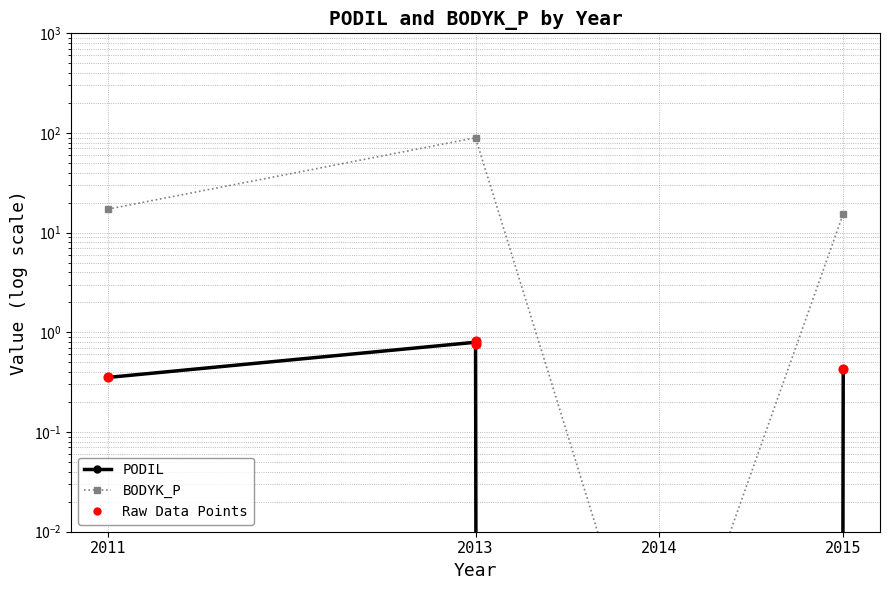

At which category is the sum across all series the highest?

2013